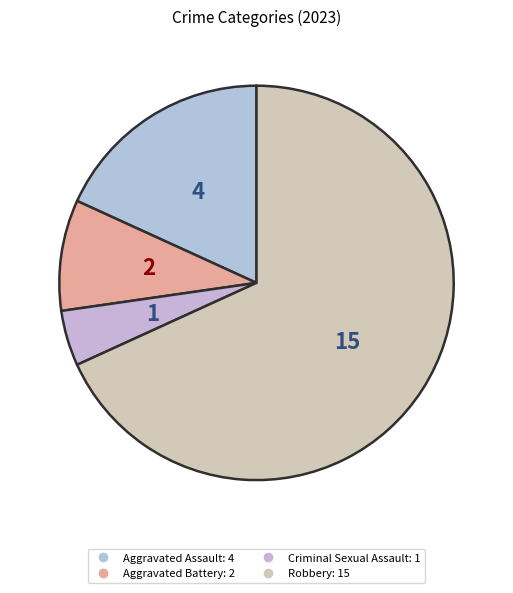

Which slice is the largest?

Robbery